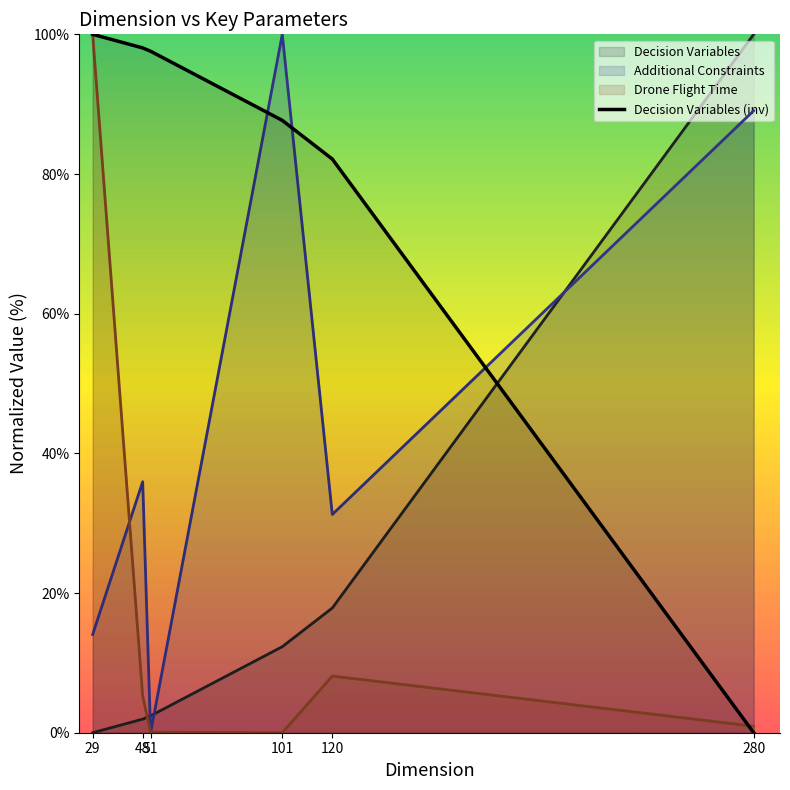

Reading right to left, what are all the values shown in this chart?

0.0	82.1	87.7	97.6	98.1	100.0